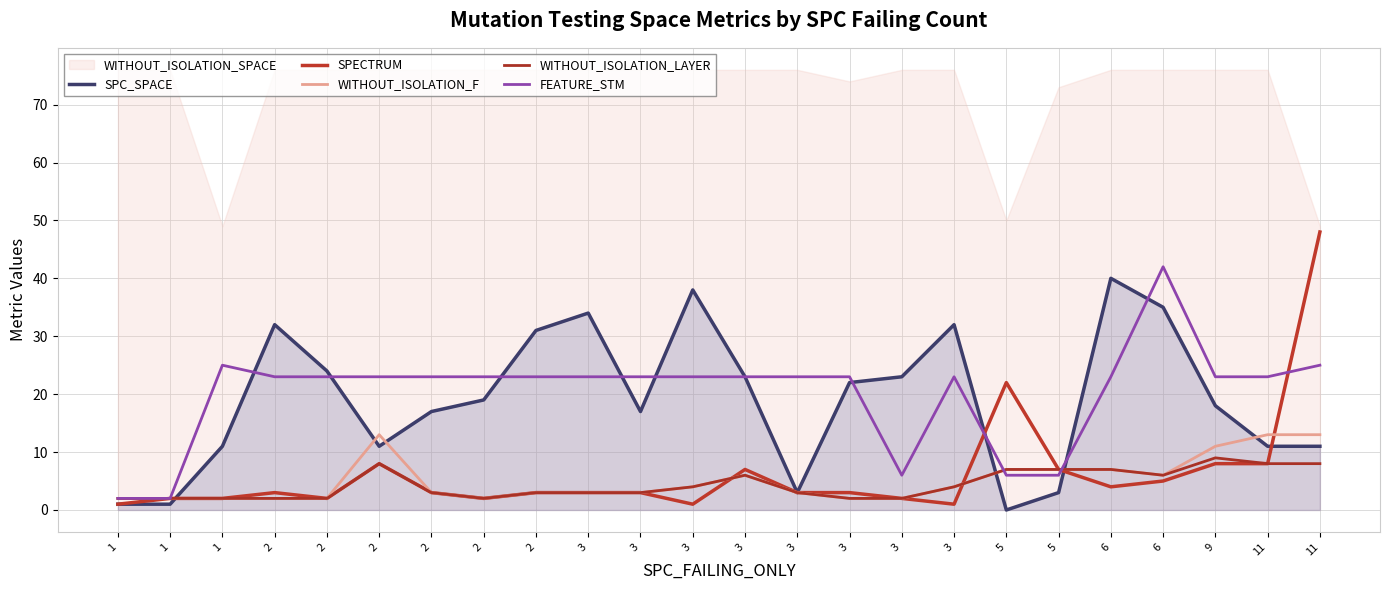

At which category is the sum across all series the highest?

11